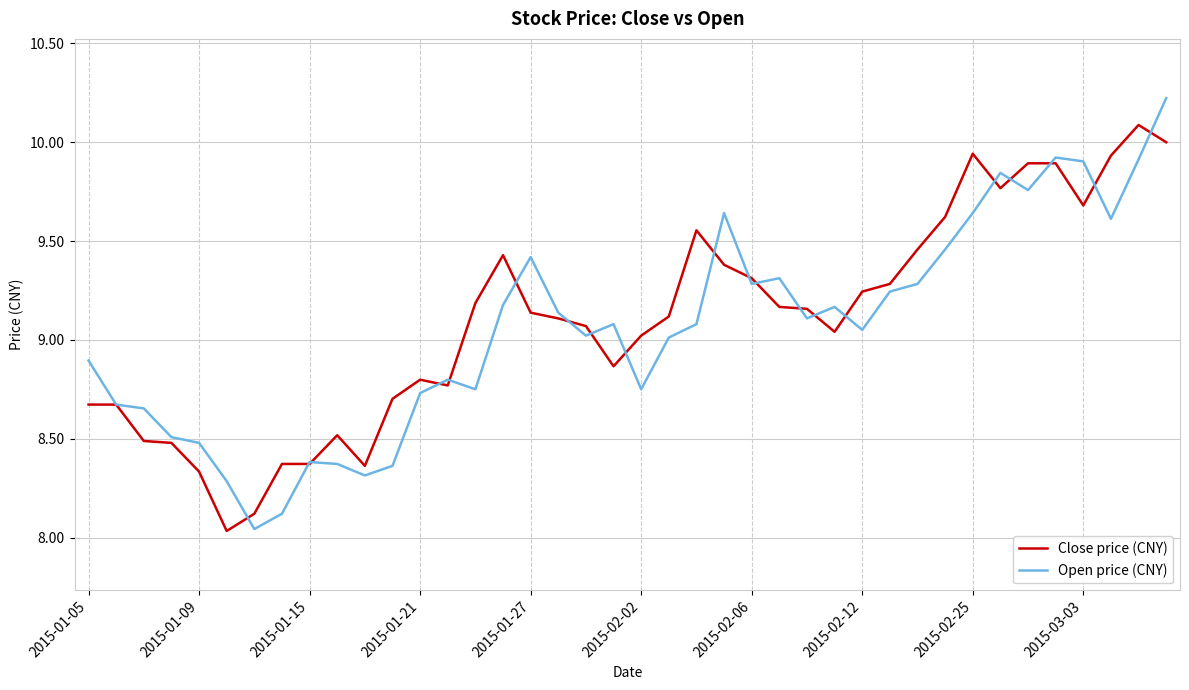

Rank the series by their maximum value, from lowest to highest.

Close price (CNY), Open price (CNY)